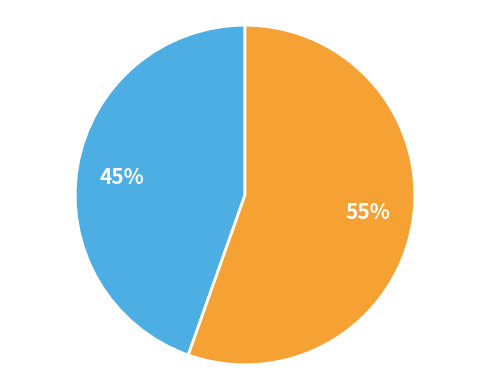

To the nearest percent, what is the average slice percentage?

50%